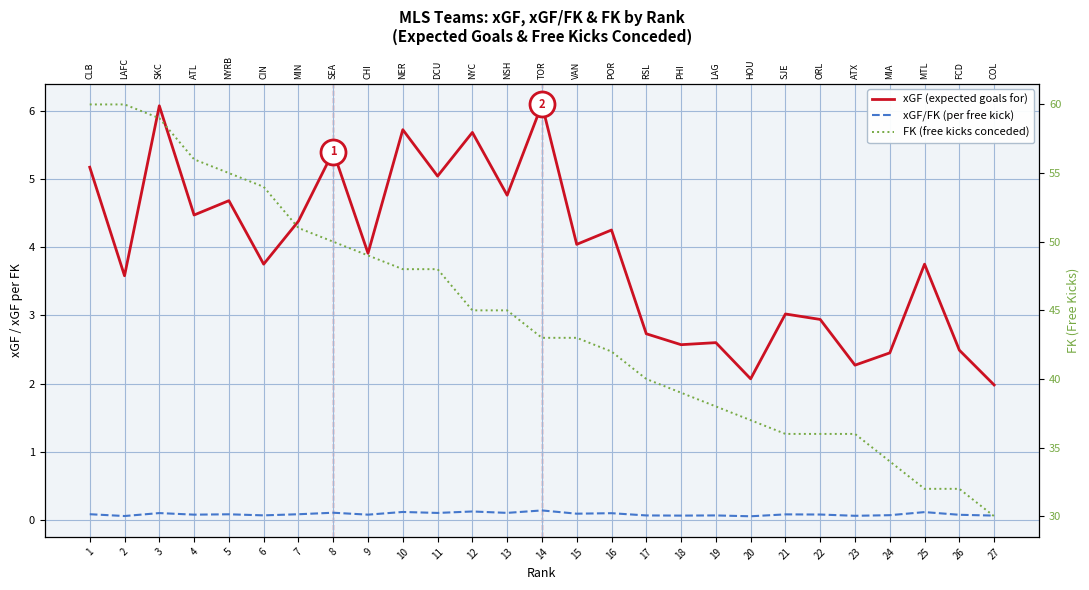

What is the value of the xGF/FK (per free kick) point at the 11th from the left?

0.1